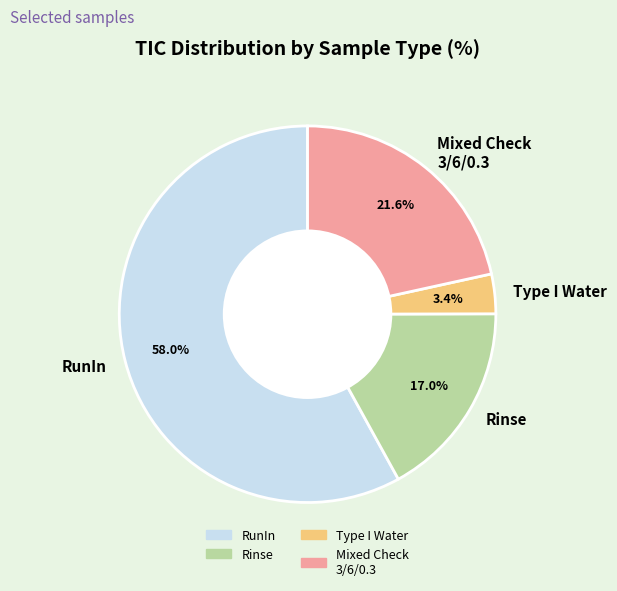

Which has a higher value, Rinse or Mixed Check 3/6/0.3?

Mixed Check 3/6/0.3